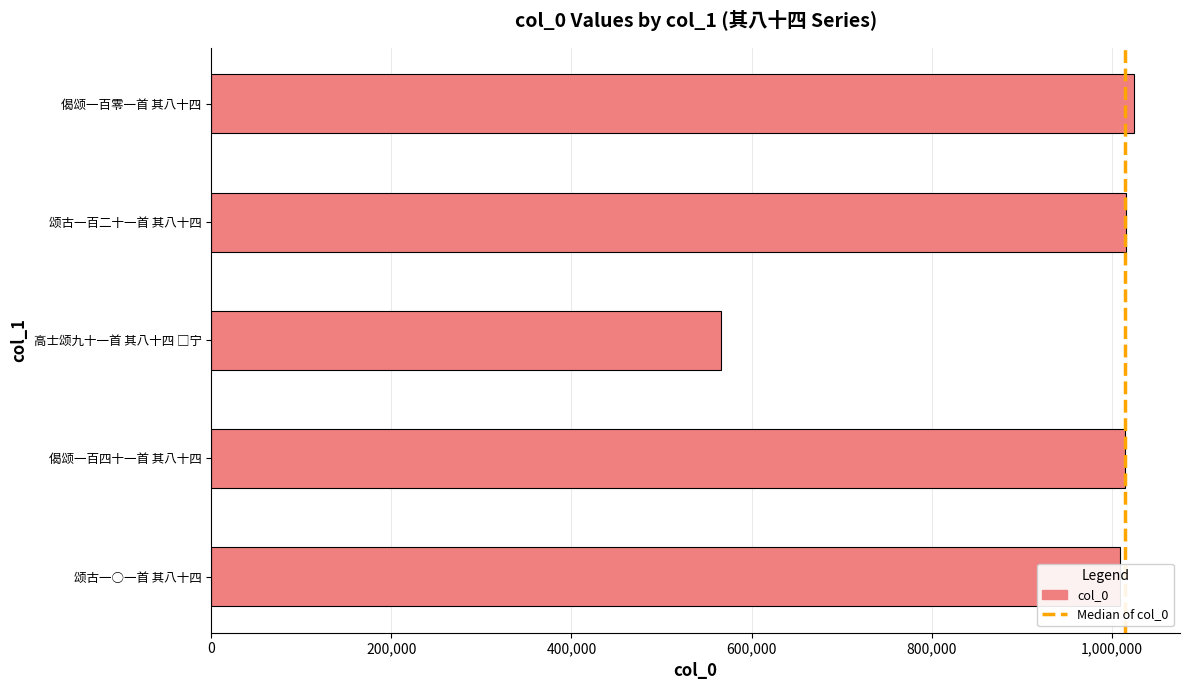

Count the number of categories in the chart.

5